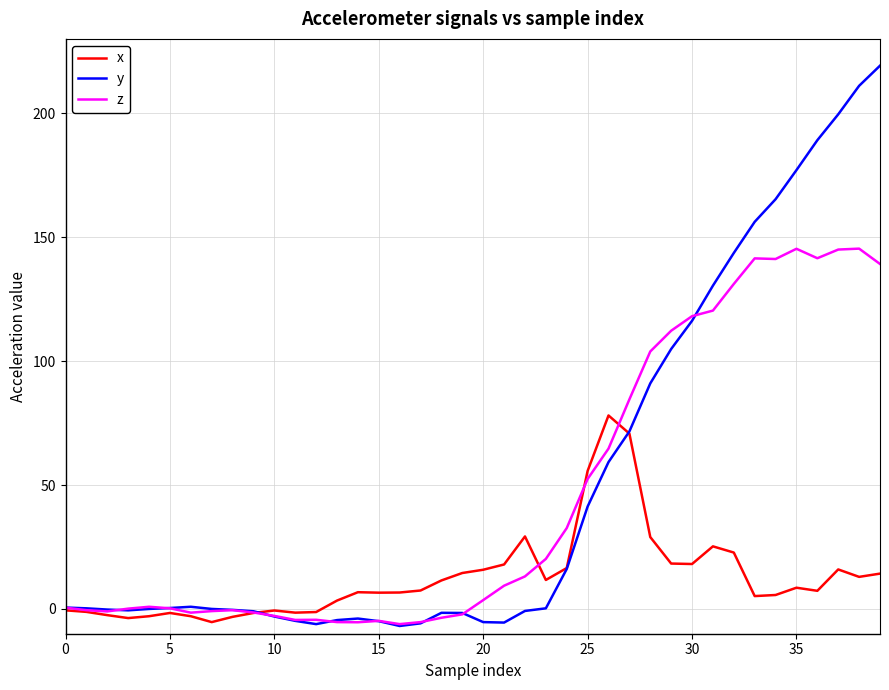

What are all the series names shown in the legend?

x, y, z